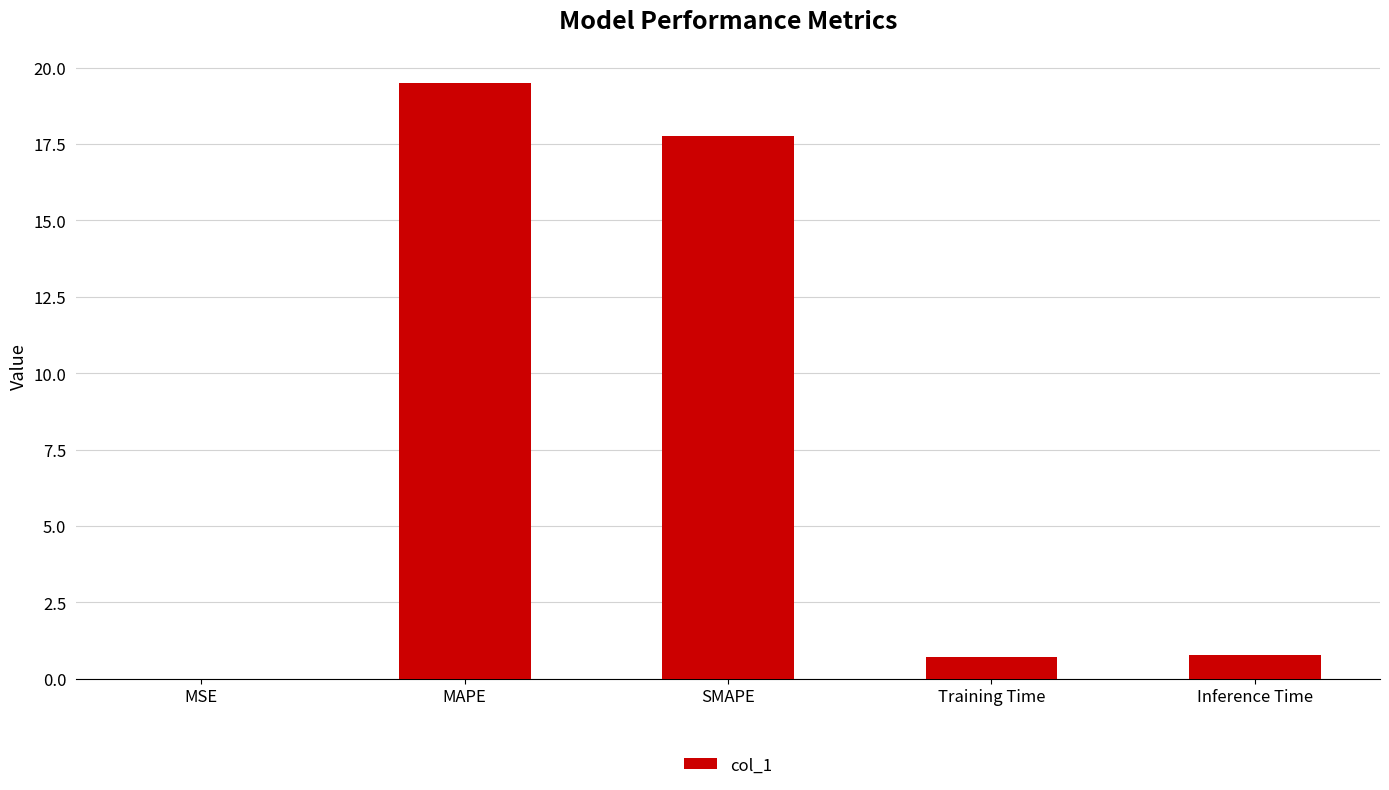

What is the sum of all values?

38.8